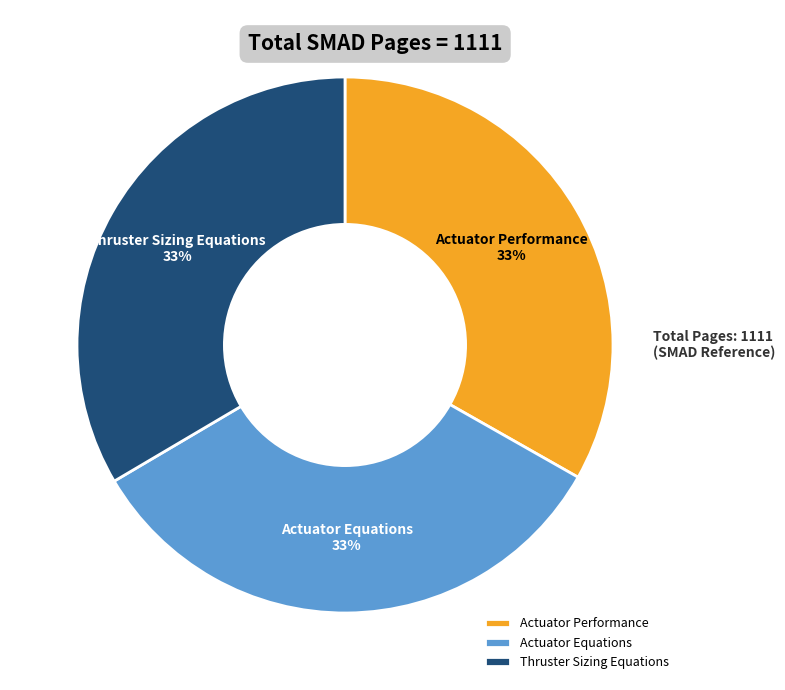

Does Thruster Sizing Equations represent more than half of the total?

No